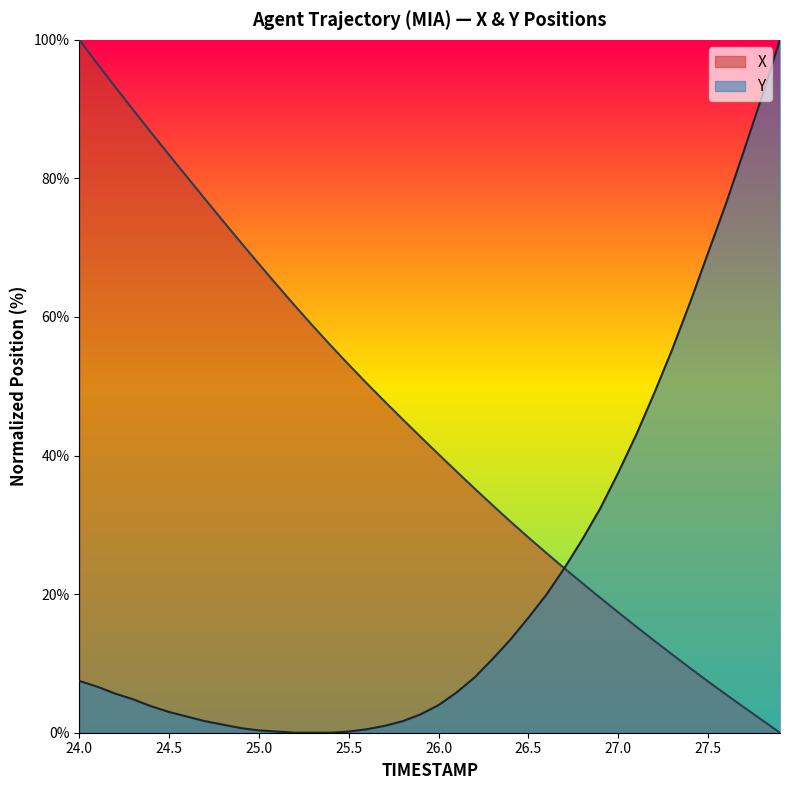

Which series has the widest spread of values?

X